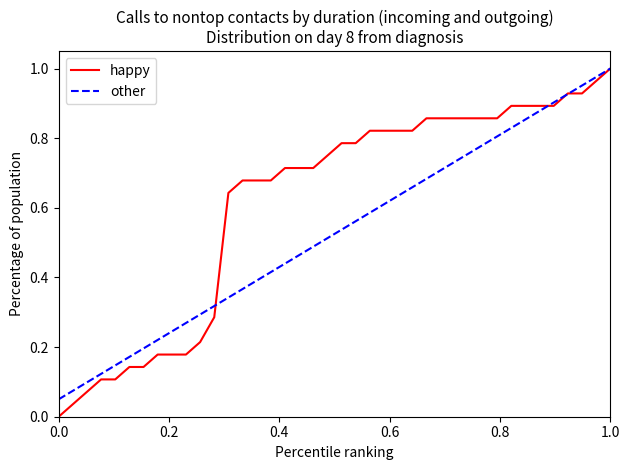

Which series has the widest spread of values?

happy